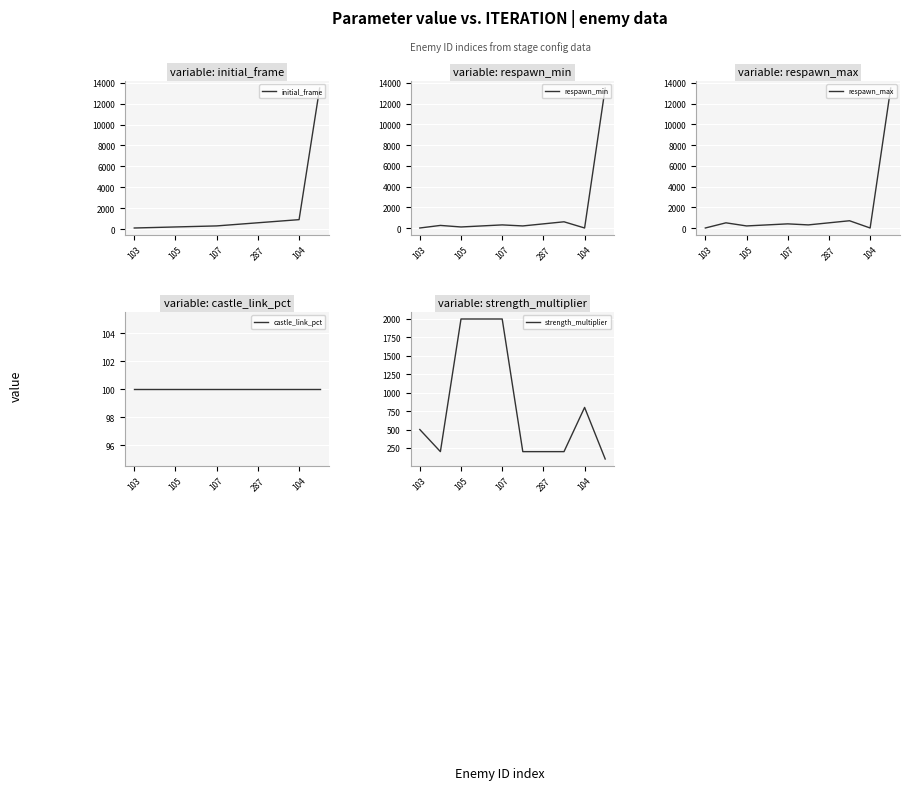

True or false: strength_multiplier has a value of 2000 at 107.

True